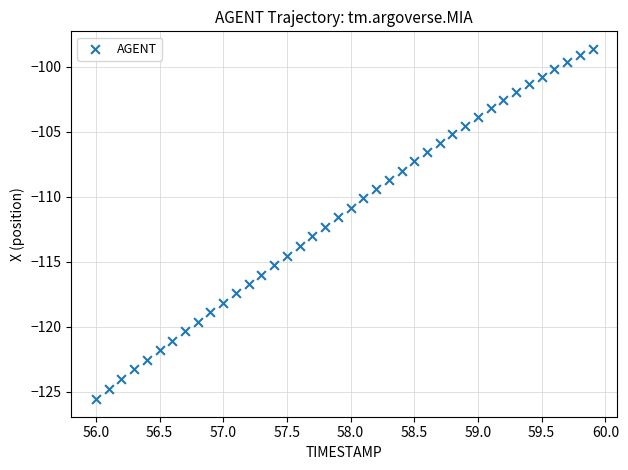

What is the range of Y values (max minus min)?

26.9